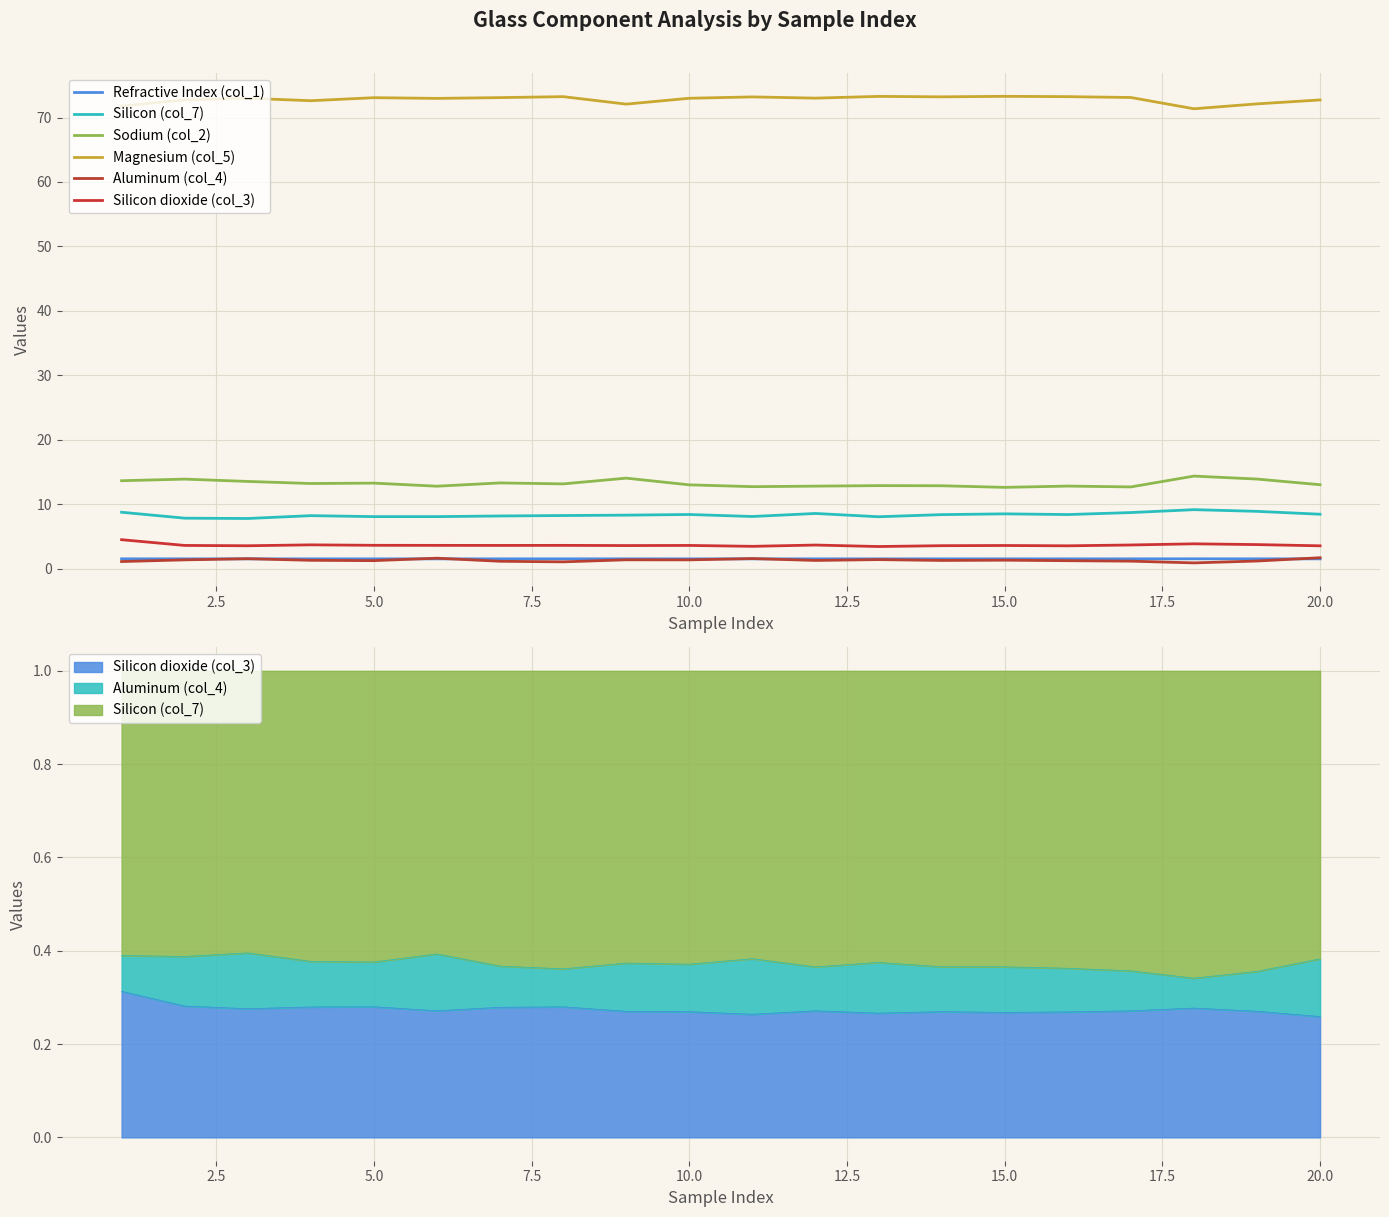

What is the highest value of the Aluminum (col_4) series?

1.7